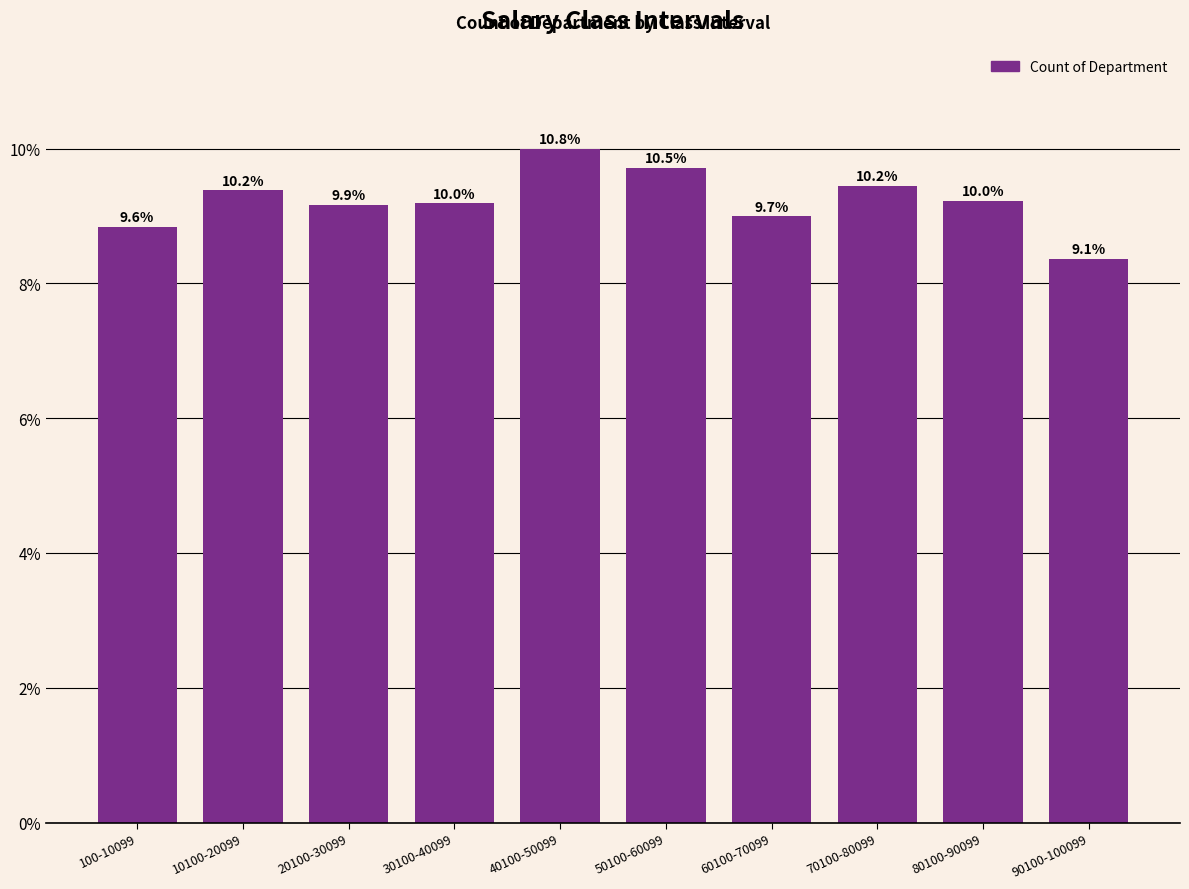

Does the chart contain any negative values?

No